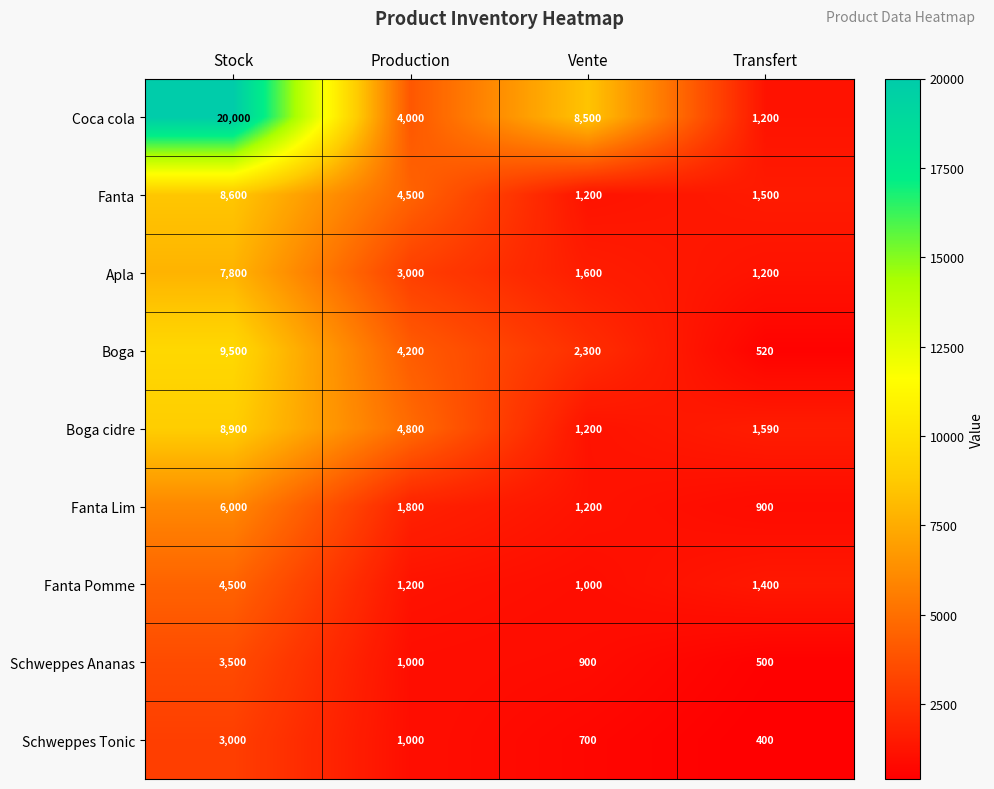

Between Production and Vente, which series saw the biggest shift?

Coca cola